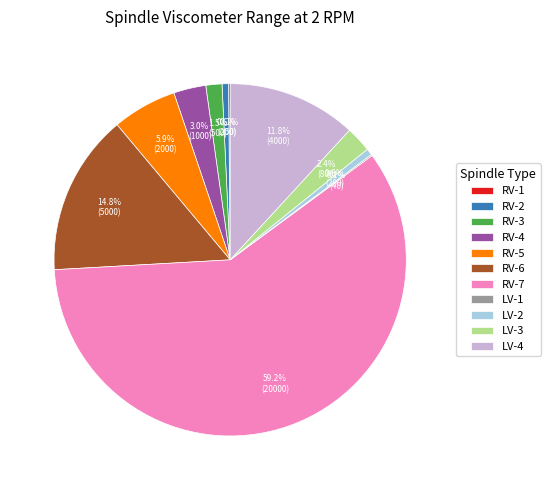

Between RV-3 and LV-2, which is larger?

RV-3